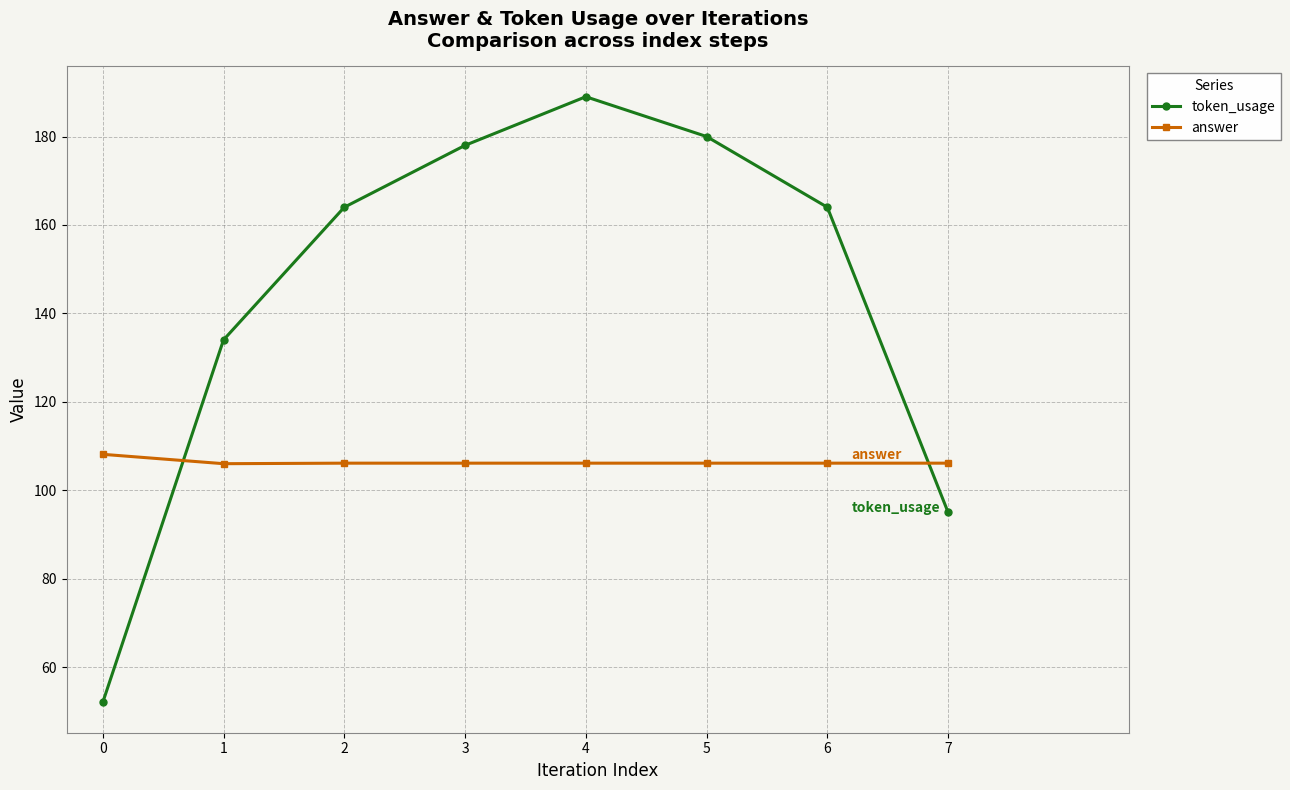

What is the average value of the token_usage series?

144.5